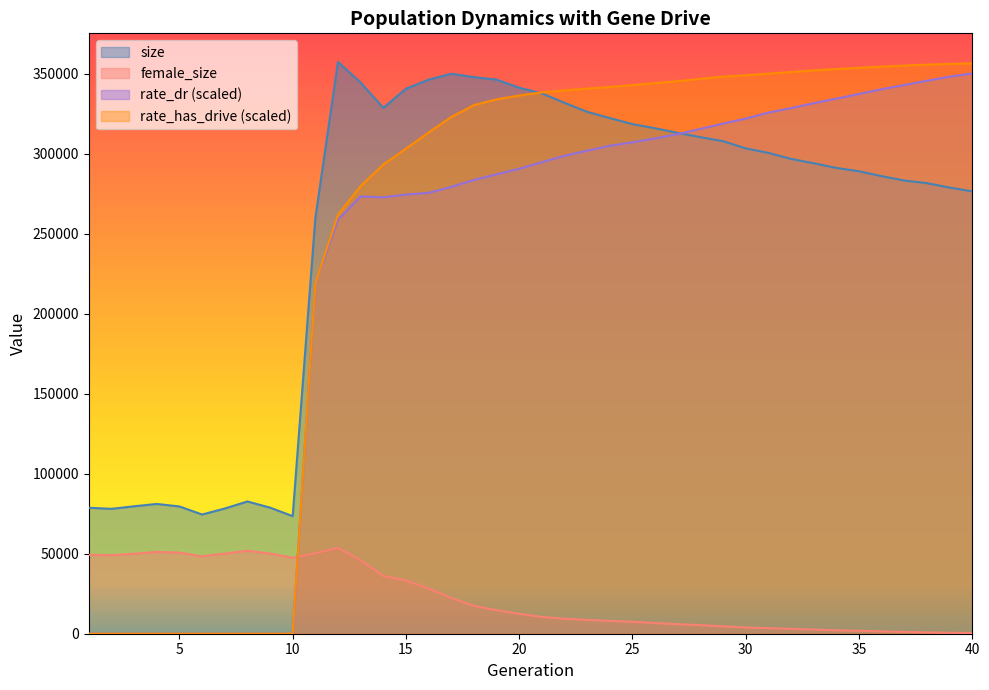

Rank the categories by size value from lowest to highest.

10, 6, 2, 7, 1, 9, 5, 3, 4, 8, 11, 40, 39, 38, 37, 36, 35, 34, 33, 32, 31, 30, 29, 28, 27, 26, 25, 24, 23, 14, 22, 21, 15, 20, 13, 19, 16, 18, 17, 12